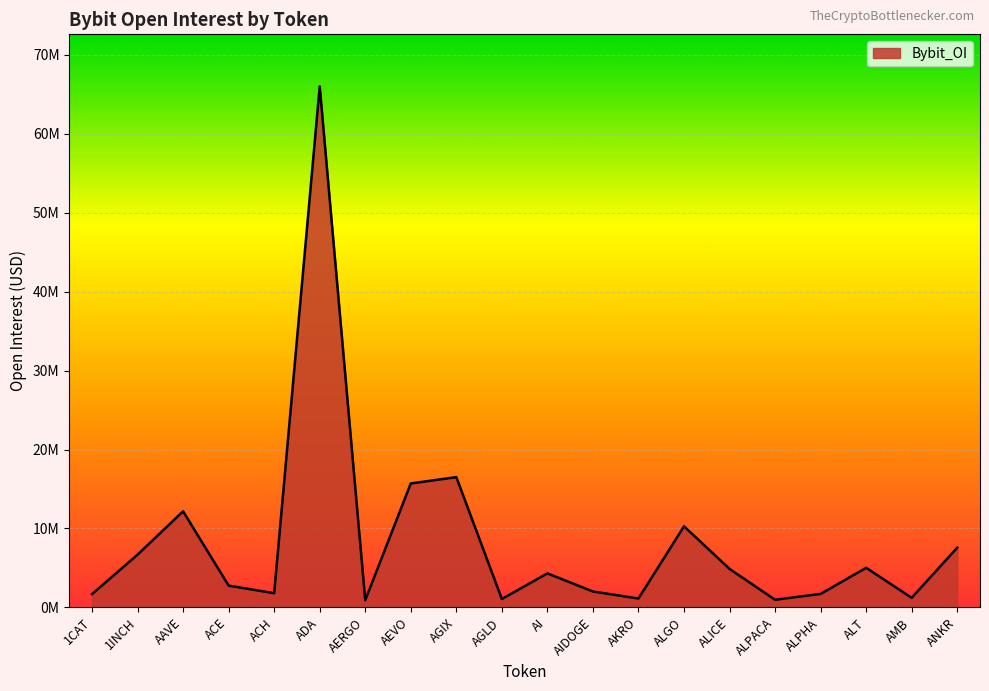

What position from the right is ALPHA?

4